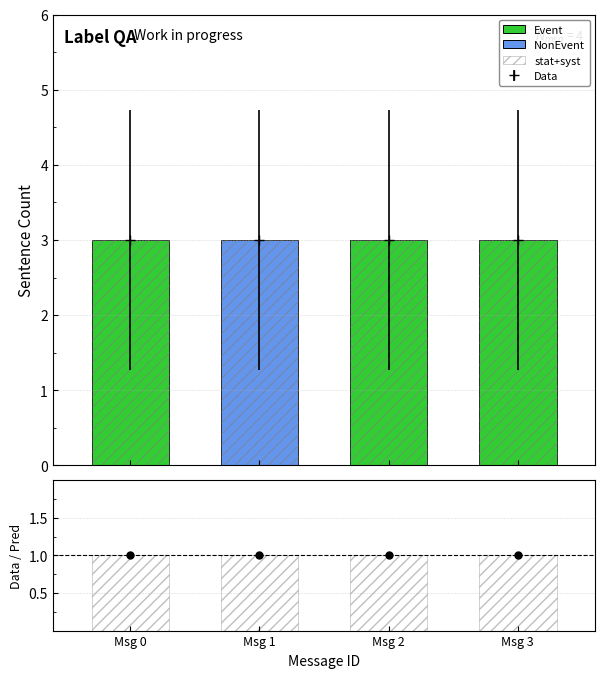

At which category is the sum across all series the highest?

Msg 0